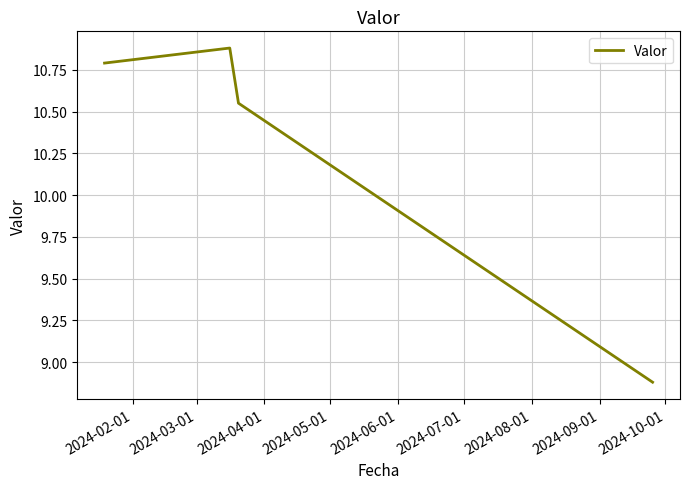

What is the sum of all values?

41.1